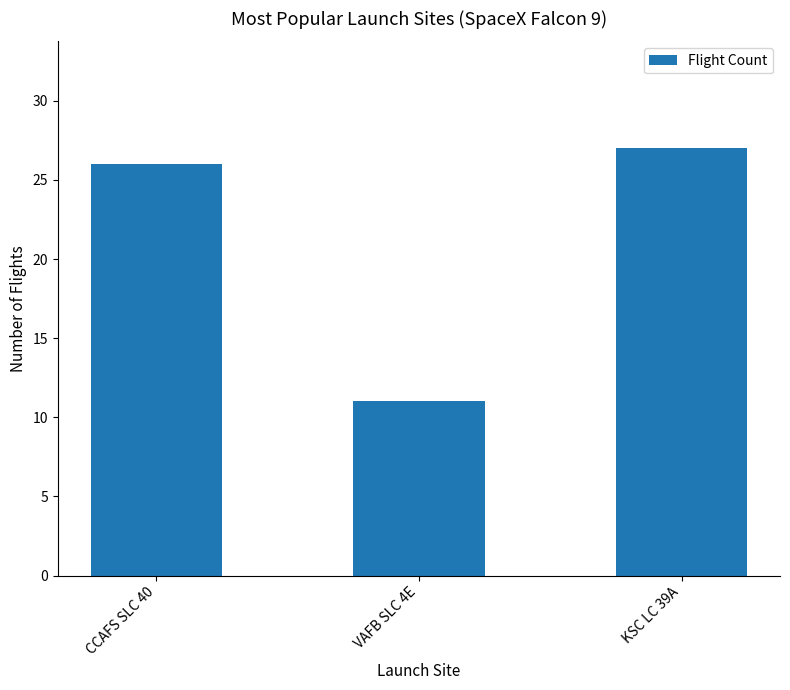

What is the ratio of the value at CCAFS SLC 40 to the value at KSC LC 39A?

1.0